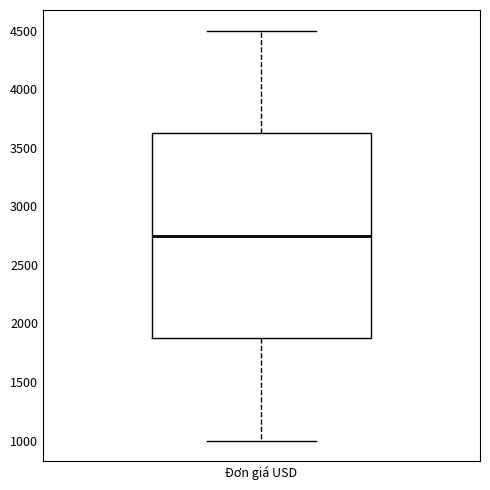

Where is the lower edge of the box for Đơn giá USD on the y-axis? The values are not printed on the chart, so give them approximately, as read against the axis.

1900